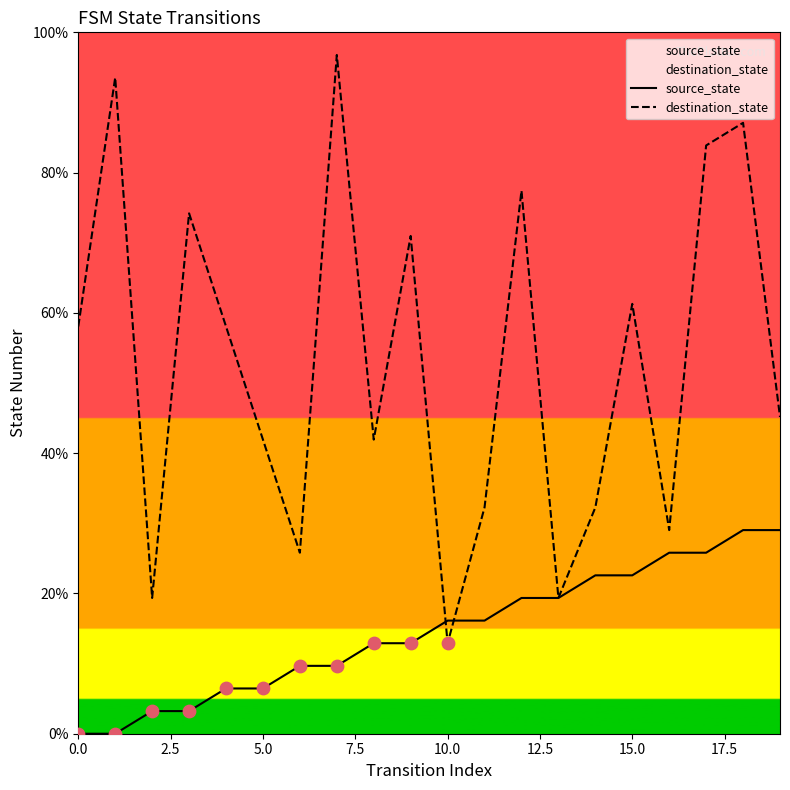

Is the value of destination_state at 12 greater than the value of source_state at 0.0?

Yes